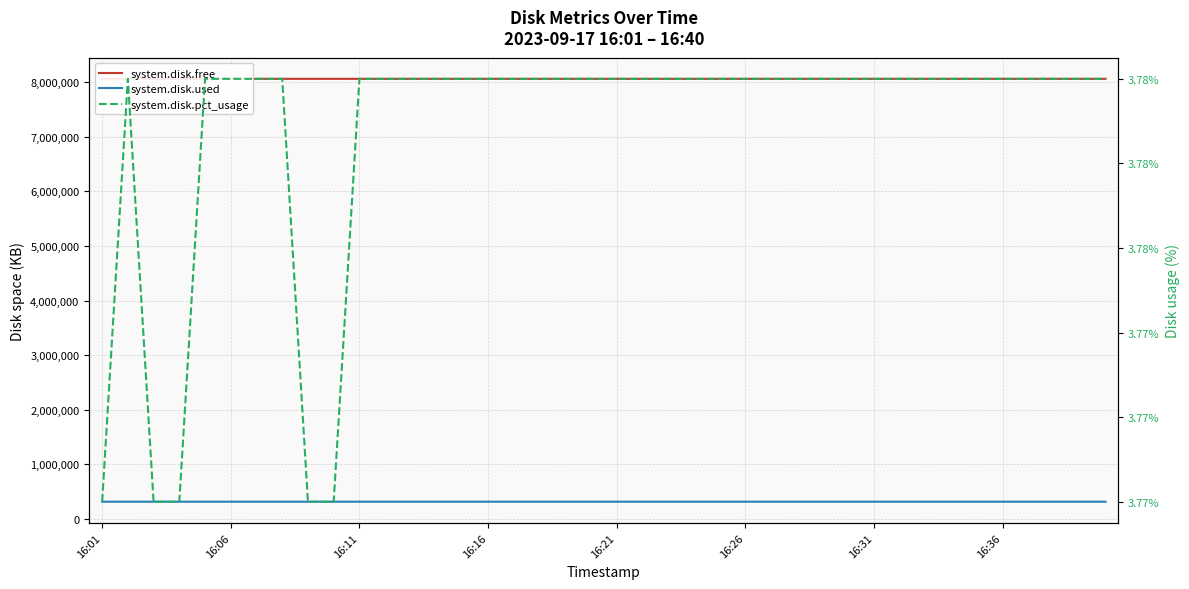

At which category is the sum across all series the highest?

16:06